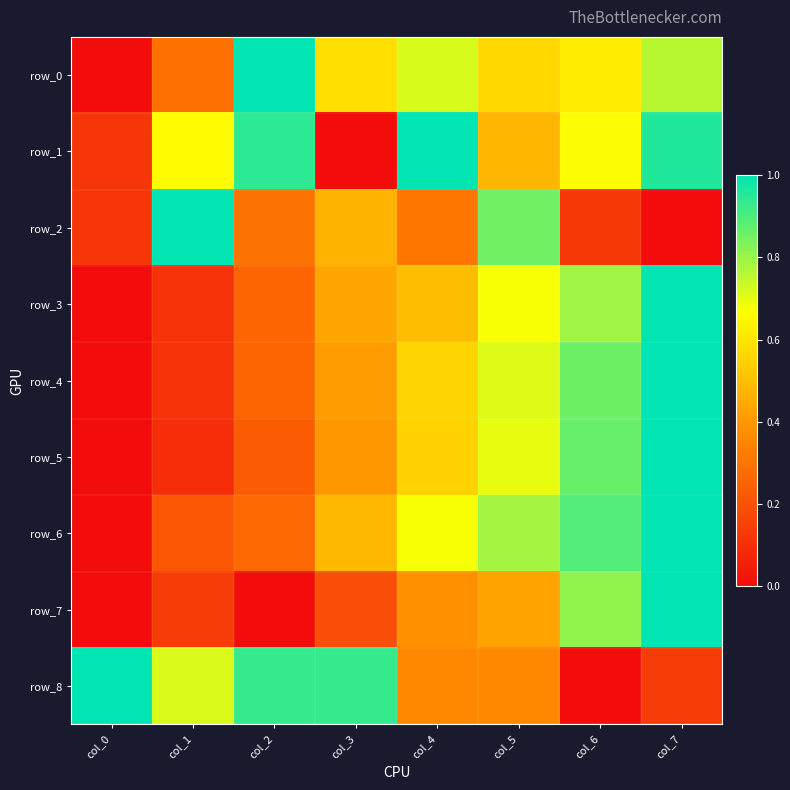

How many row_6 values are between 0 and 1?

8